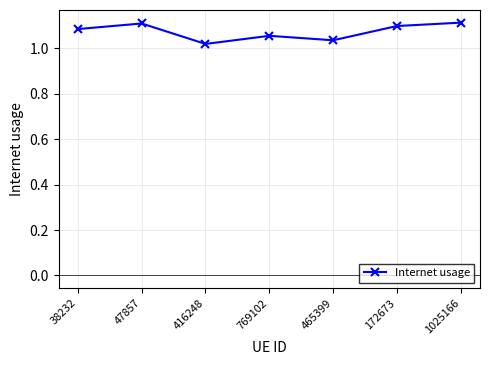

True or false: the data shows 1.1 at 172673.

True